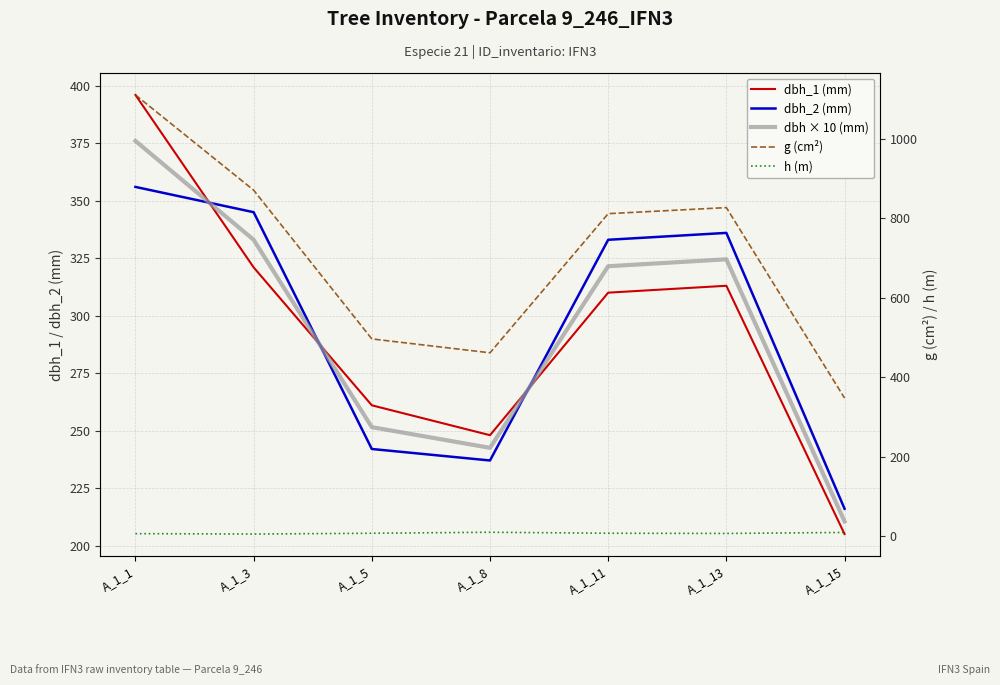

At which label is h (m) closest to 8?

A_1_5